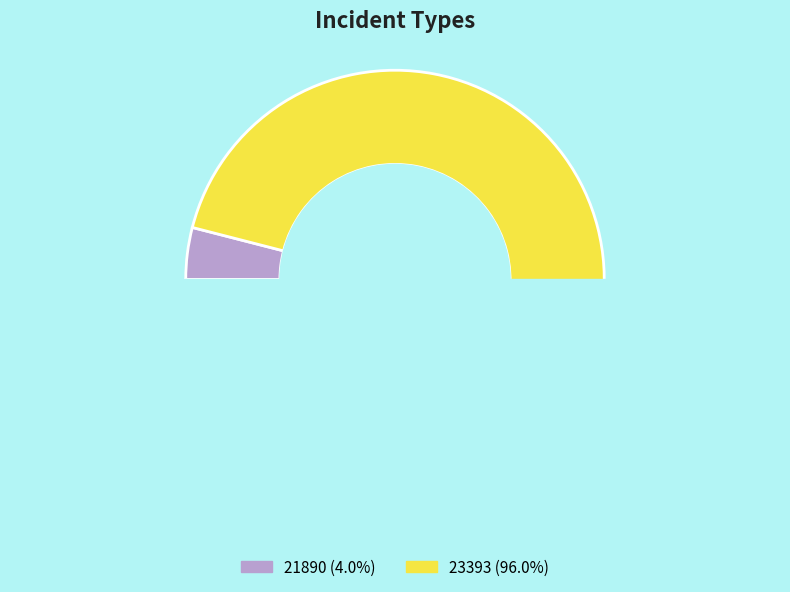

What is the total percentage of 21890 and 23393?

100.0%